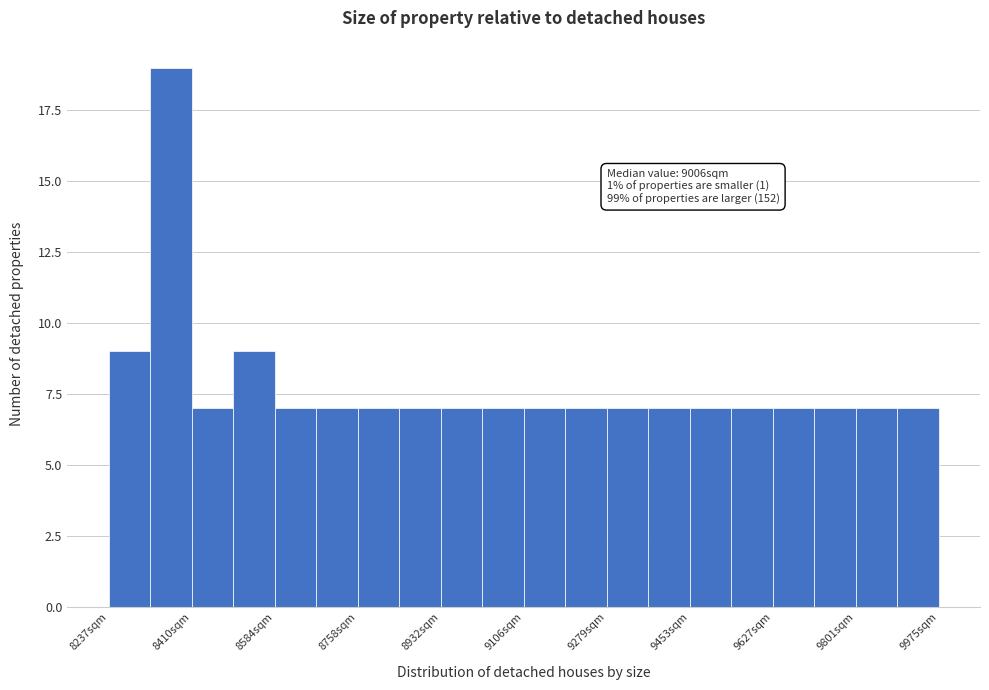

Over which range of the x-axis is the bar tallest?

8320 to 8420